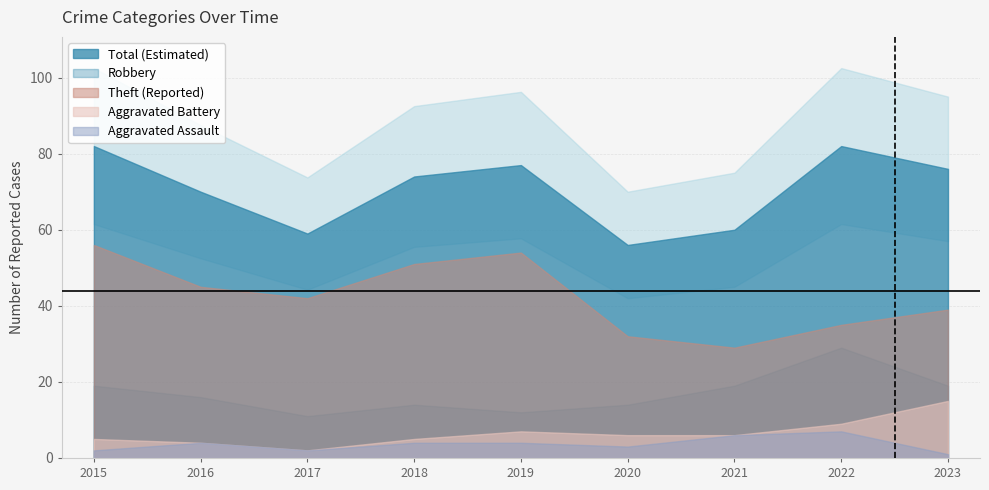

How many data points does each series have?

9